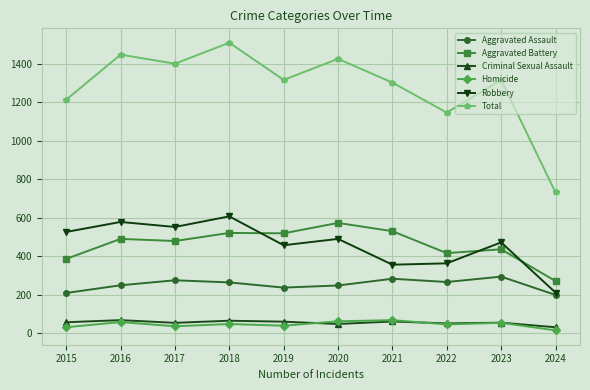

The value of Robbery at 2016 is 387. True or false?

False